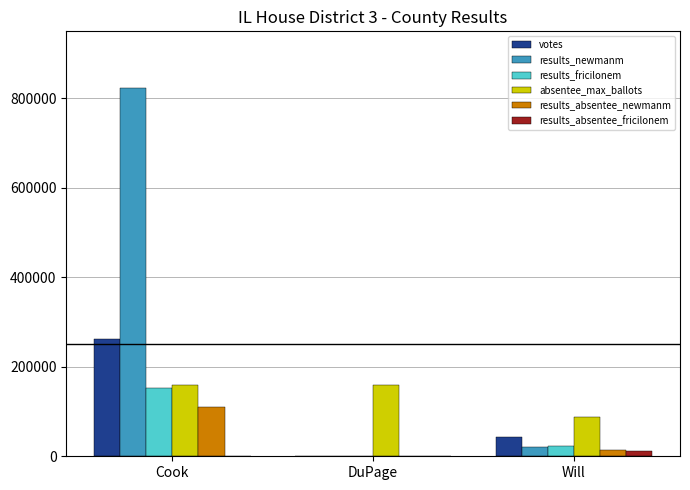

Count the results_absentee_newmanm values in the range 0 to 109802.

3